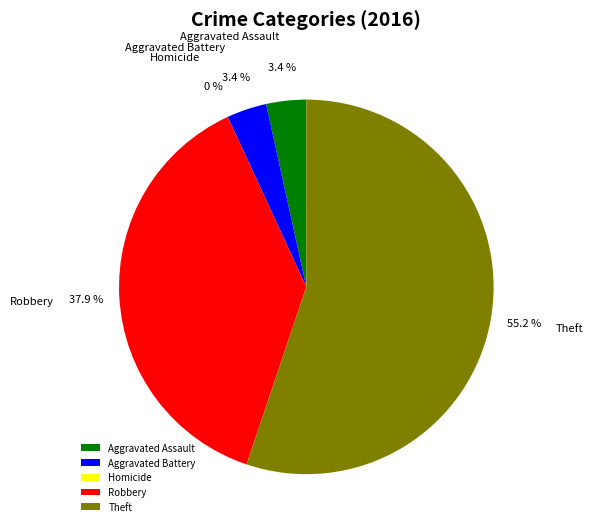

What is the smallest slice in the pie chart?

Homicide